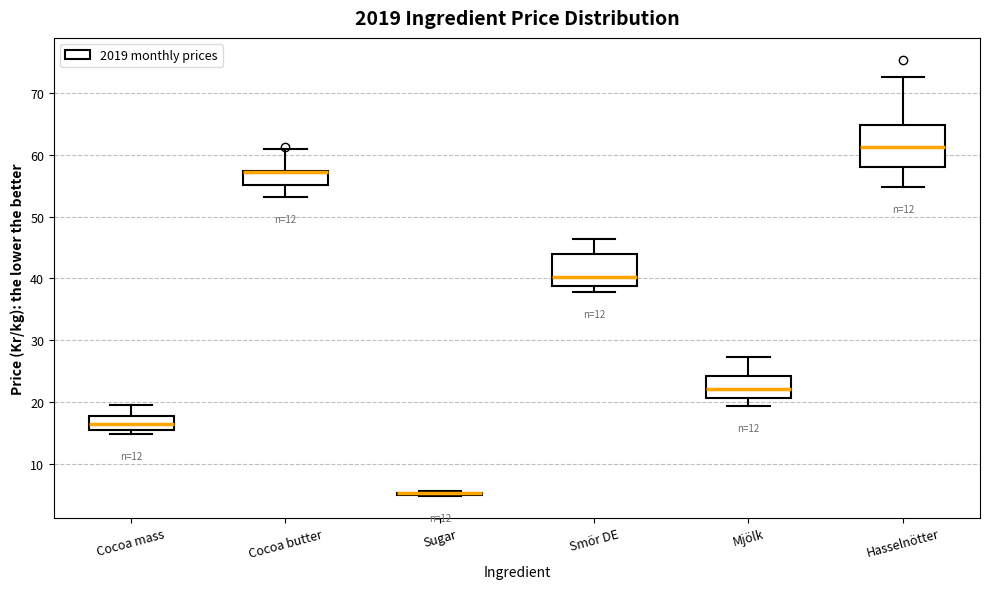

Reading left to right, read every box against the y-axis: the position of its median line, the range the box covers, and the ends of its whiskers. The values are not printed on the chart, so give them approximately, as read against the axis.

Cocoa mass: median 16, box 15 to 18, whiskers 15 (just below the box's lower edge) to 20
Cocoa butter: median 57 (drawn on the box's upper edge), box 55 to 57, whiskers 53 to 61
Sugar: box collapsed to a line at 5, whiskers 5 to 6
Smör DE: median 40, box 39 to 44, whiskers 38 to 46
Mjölk: median 22, box 21 to 24, whiskers 19 to 27
Hasselnötter: median 61, box 58 to 65, whiskers 55 to 73